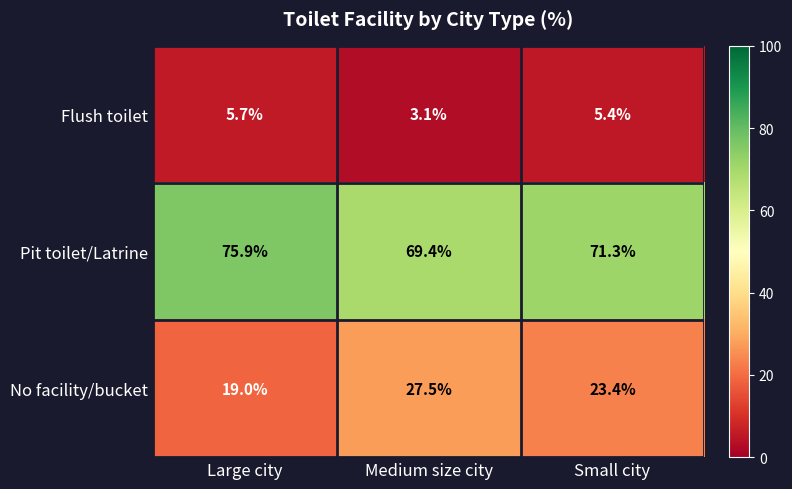

Between Large city and Small city, which series saw the biggest shift?

Pit toilet/Latrine